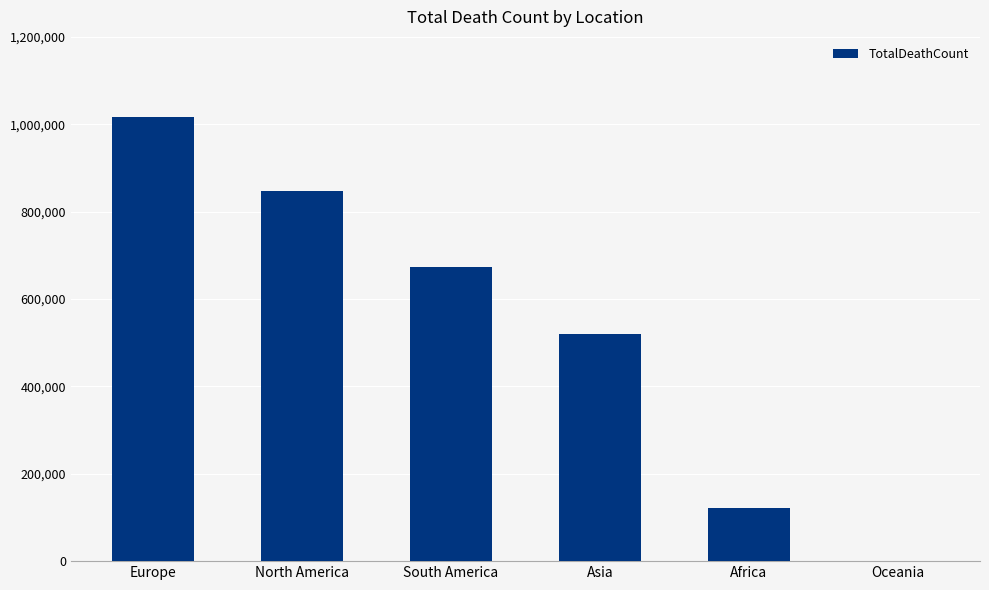

Reading right to left, extract all data points from this chart.

Oceania=1046	Africa=121784	Asia=520269	South America=672415	North America=847942	Europe=1016750